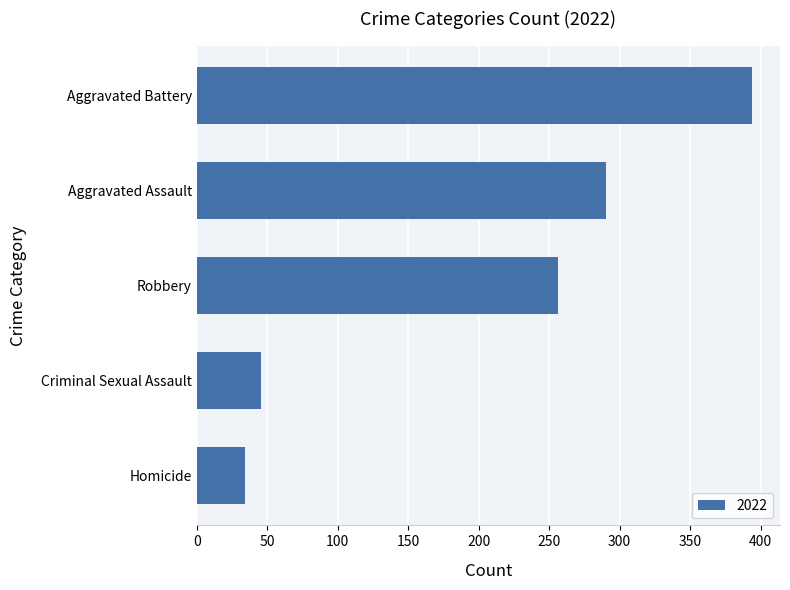

At which category does the chart reach its peak across all series?

Aggravated Battery